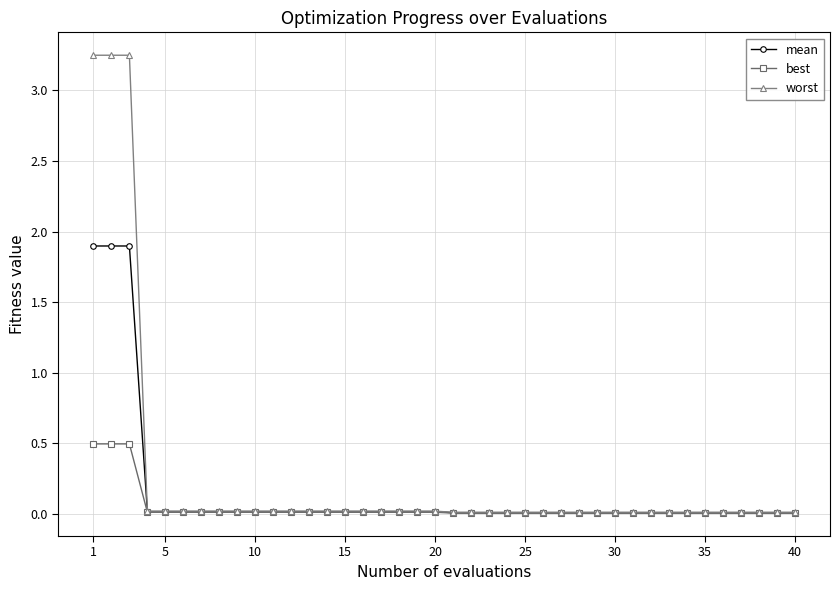

List the series in order of their peak value, highest first.

worst, mean, best